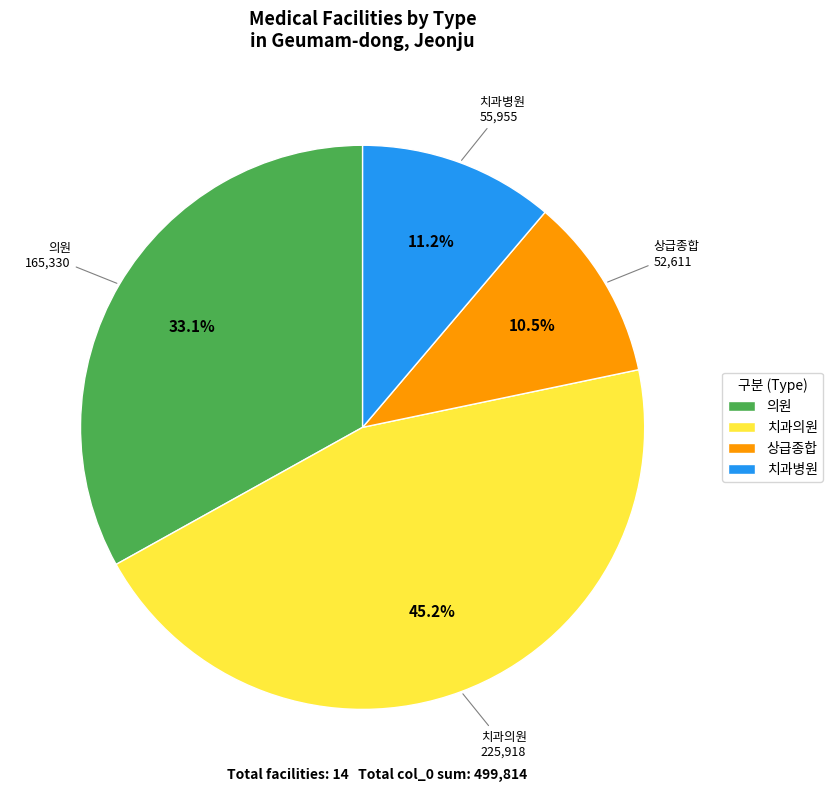

Which category has the smallest portion of the pie?

상급종합